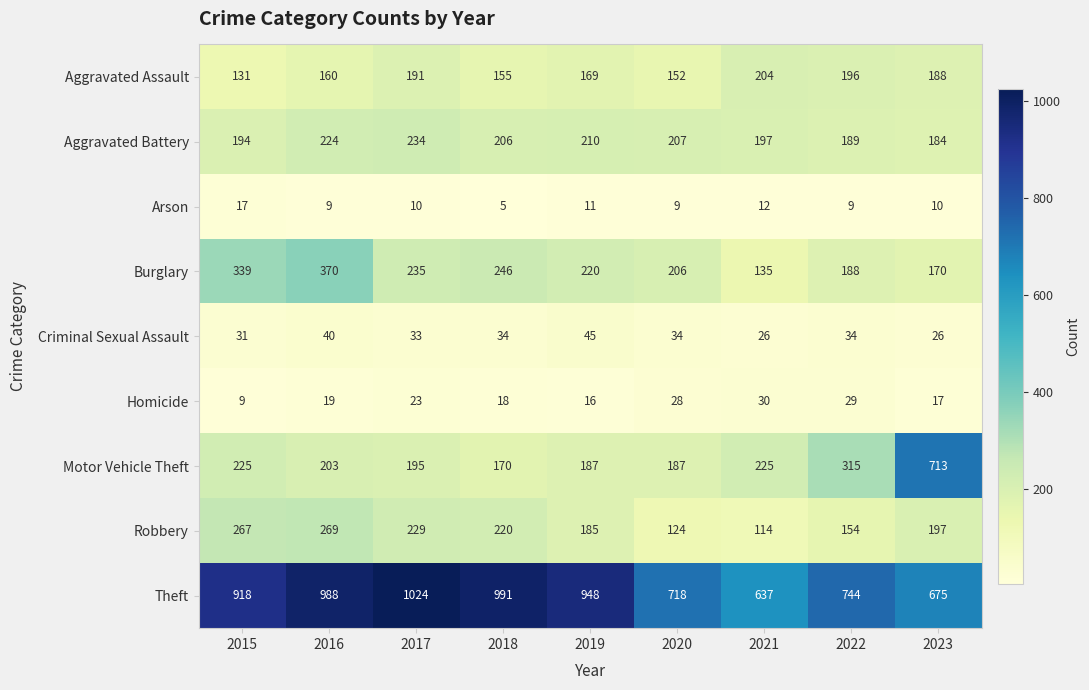

True or false: Motor Vehicle Theft has a value of 241 at 2023.

False